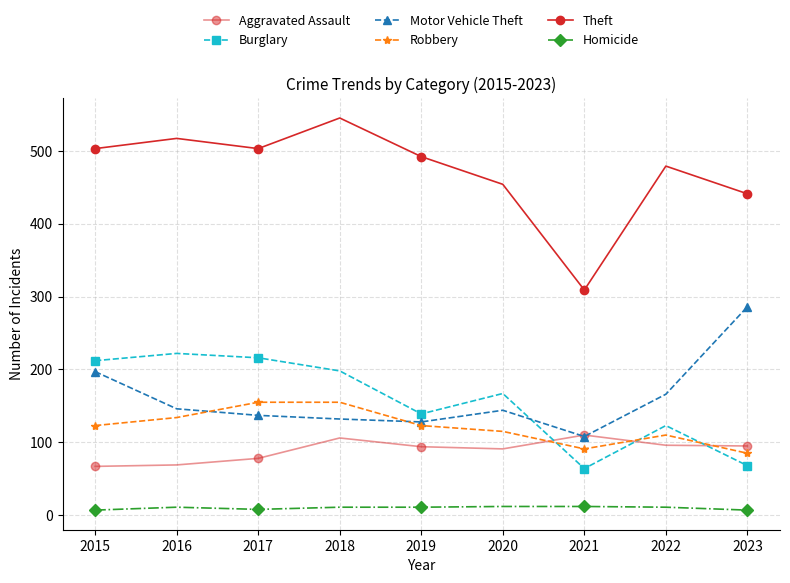

Does the chart have visible grid lines?

Yes